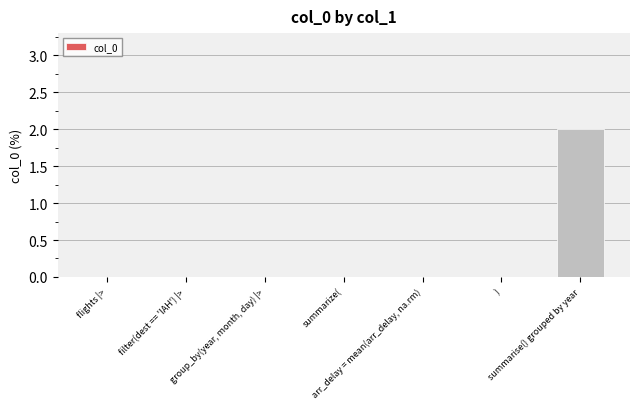

Which category has the highest value across all series?

summarise() grouped by year